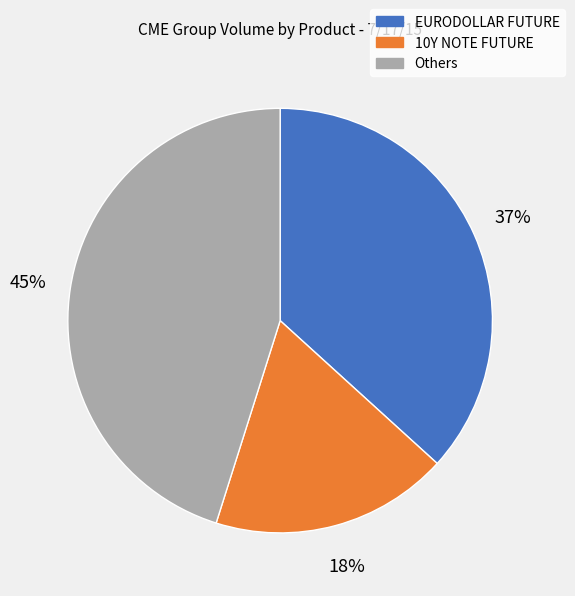

Is Others the majority of the pie?

No